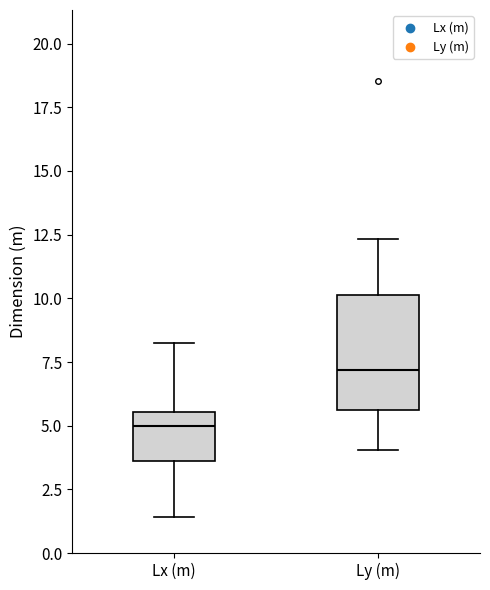

Reading left to right, transcribe this box plot: for each box, give where its median line is, the range the box spans, and where its two whiskers end, as read against the y-axis. The values are not printed on the chart, so give them approximately, as read against the axis.

Lx (m): median 5.0, box 3.5 to 5.5, whiskers 1.5 to 8.0
Ly (m): median 7.0, box 5.5 to 10.0, whiskers 4.0 to 12.5